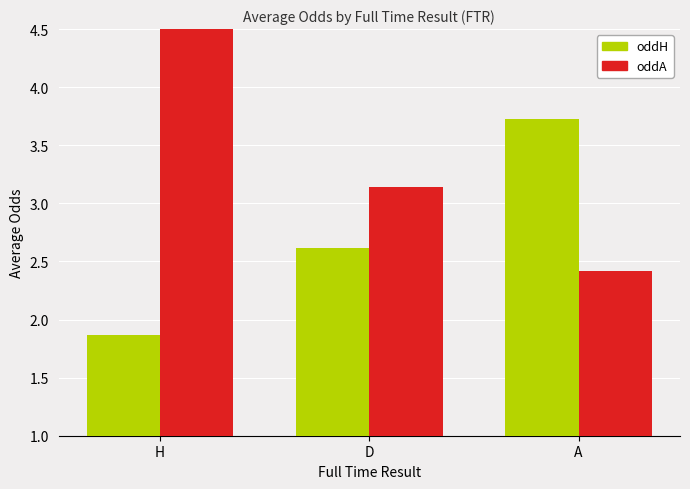

Count the oddH values in the range 1 to 3.

2